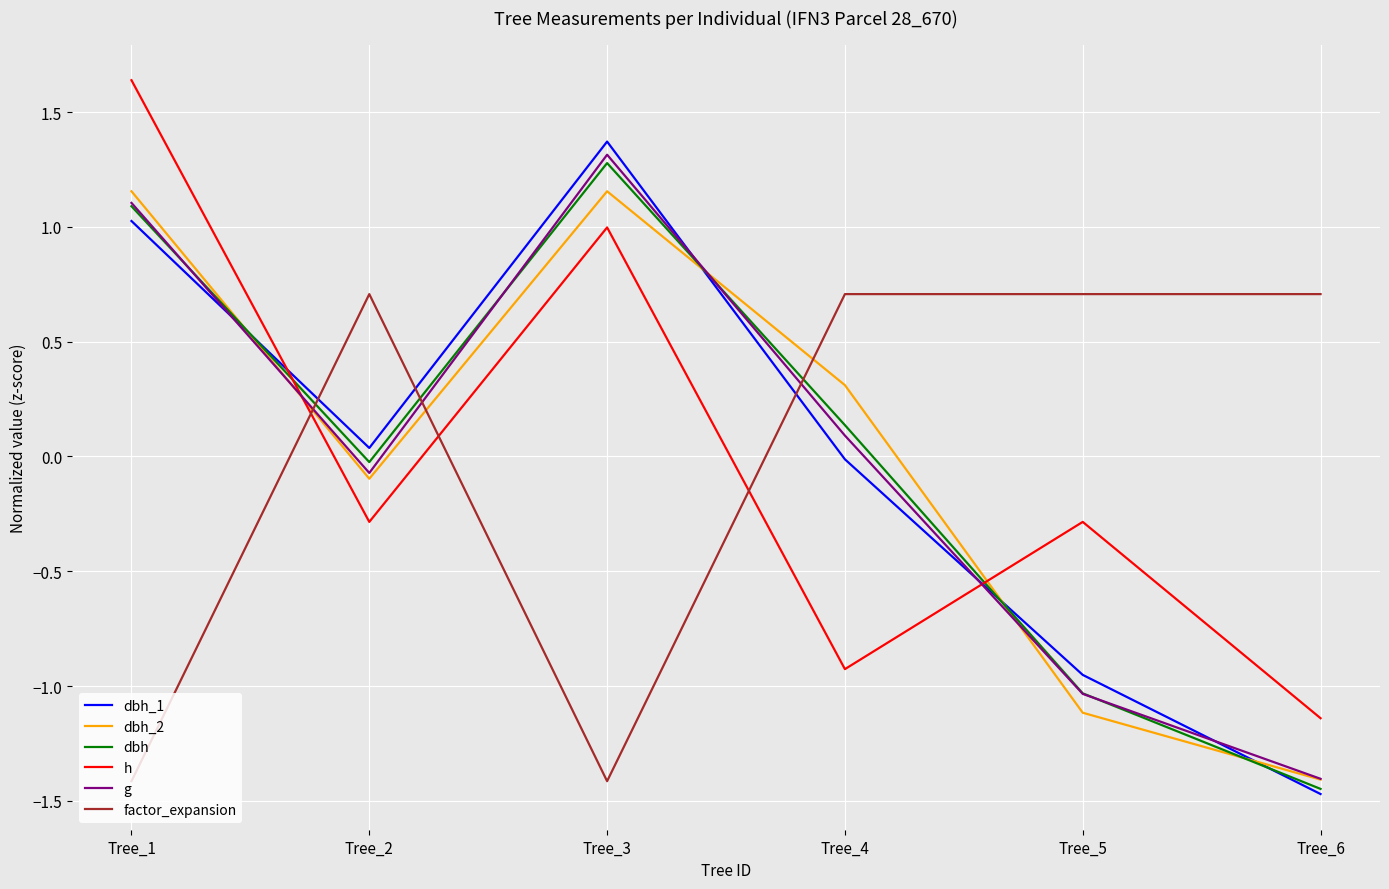

List the labels in order of g value, smallest first.

Tree_6, Tree_5, Tree_2, Tree_4, Tree_1, Tree_3